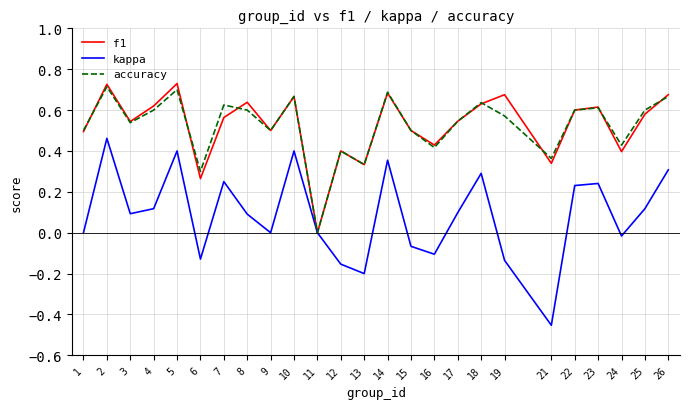

At which category does the chart reach its minimum across all series?

21